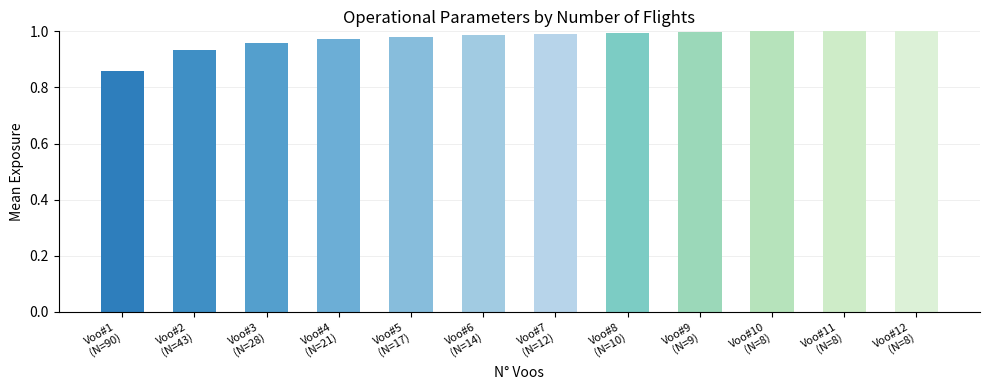

What is the sum of all values?

11.7